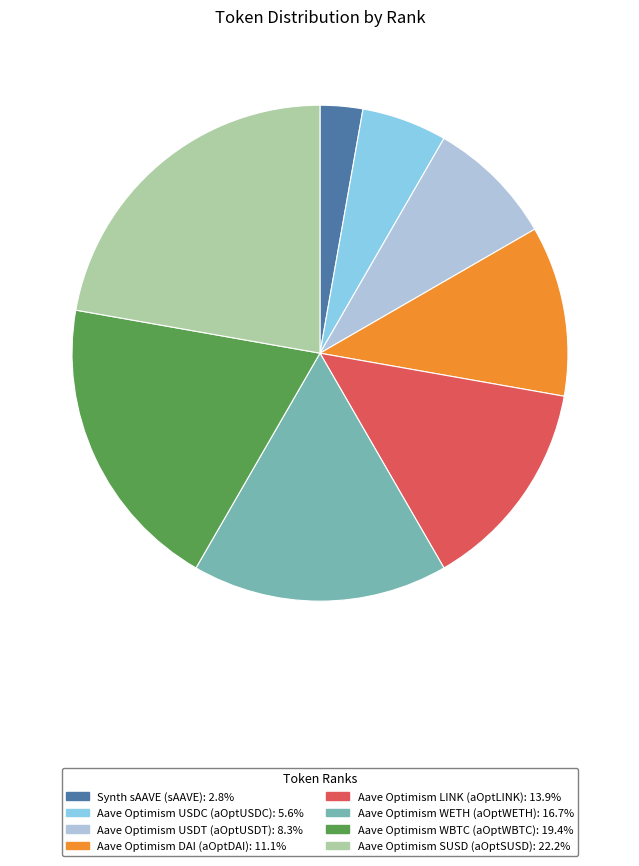

Is Aave Optimism LINK (aOptLINK): 13.9% the majority of the pie?

No